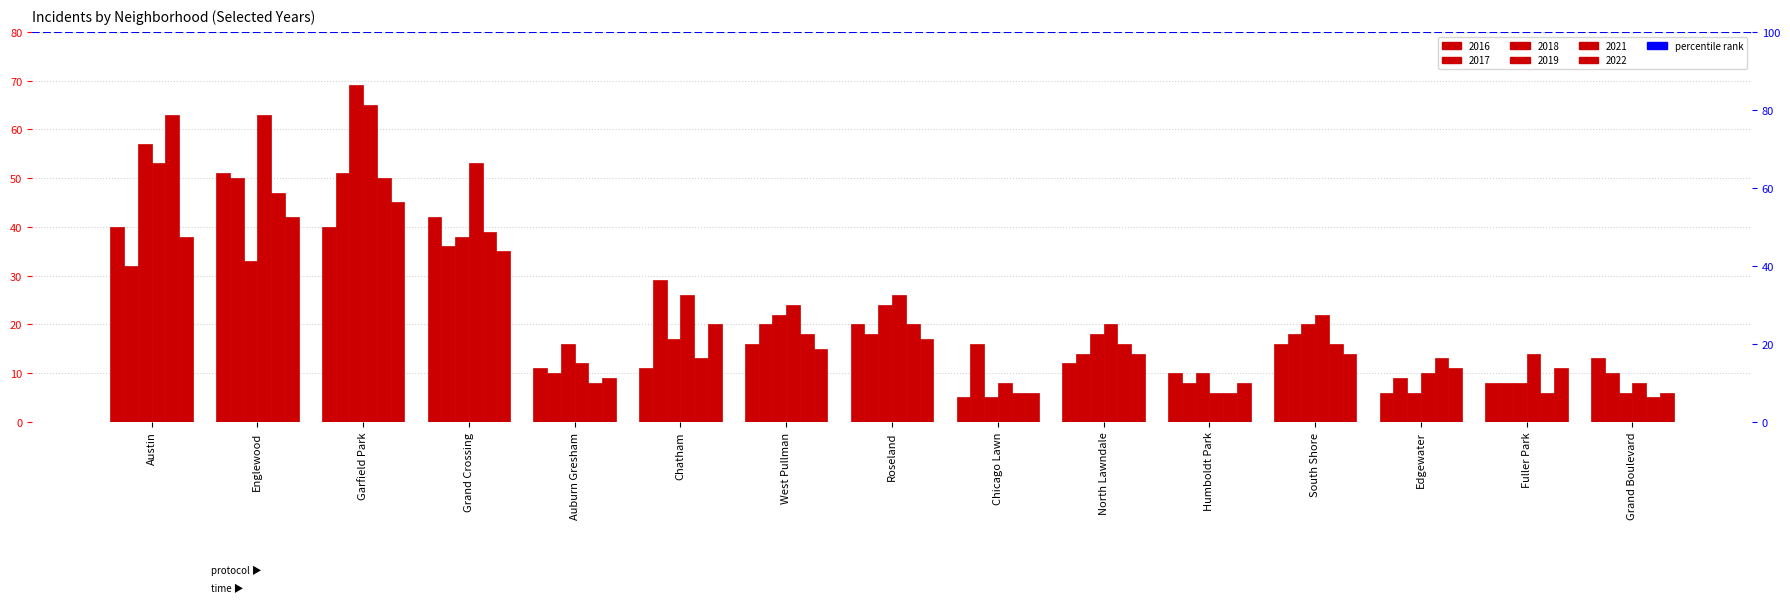

What is the label of the 13th bar from the left?

Edgewater